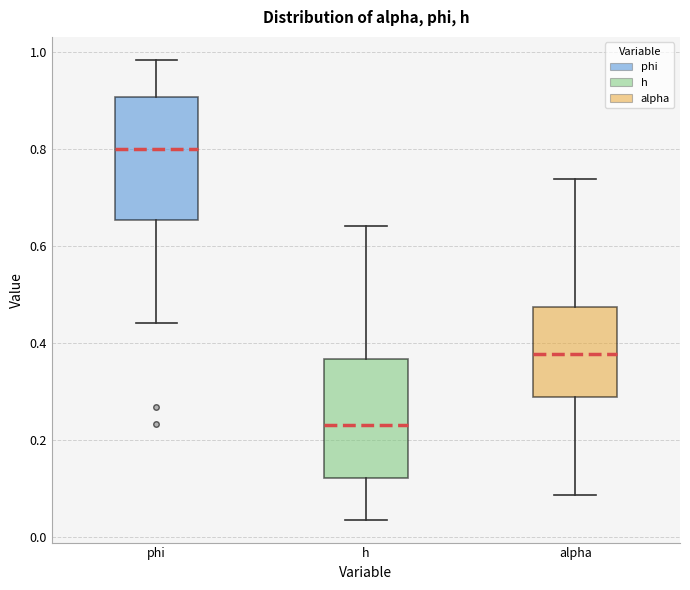

Reading left to right, transcribe this box plot: for each box, give where its median line is, the range the box spans, and where its two whiskers end, as read against the y-axis. The values are not printed on the chart, so give them approximately, as read against the axis.

phi: median 0.80, box 0.66 to 0.90, whiskers 0.44 to 0.98
h: median 0.24, box 0.12 to 0.36, whiskers 0.04 to 0.64
alpha: median 0.38, box 0.28 to 0.48, whiskers 0.08 to 0.74